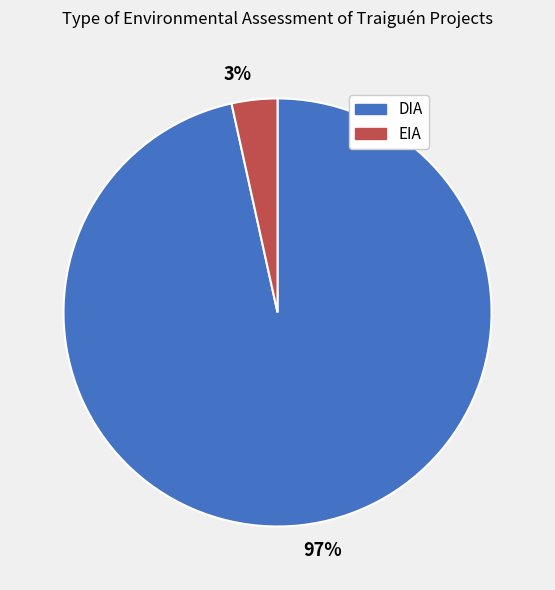

Which slice is the smallest?

3%